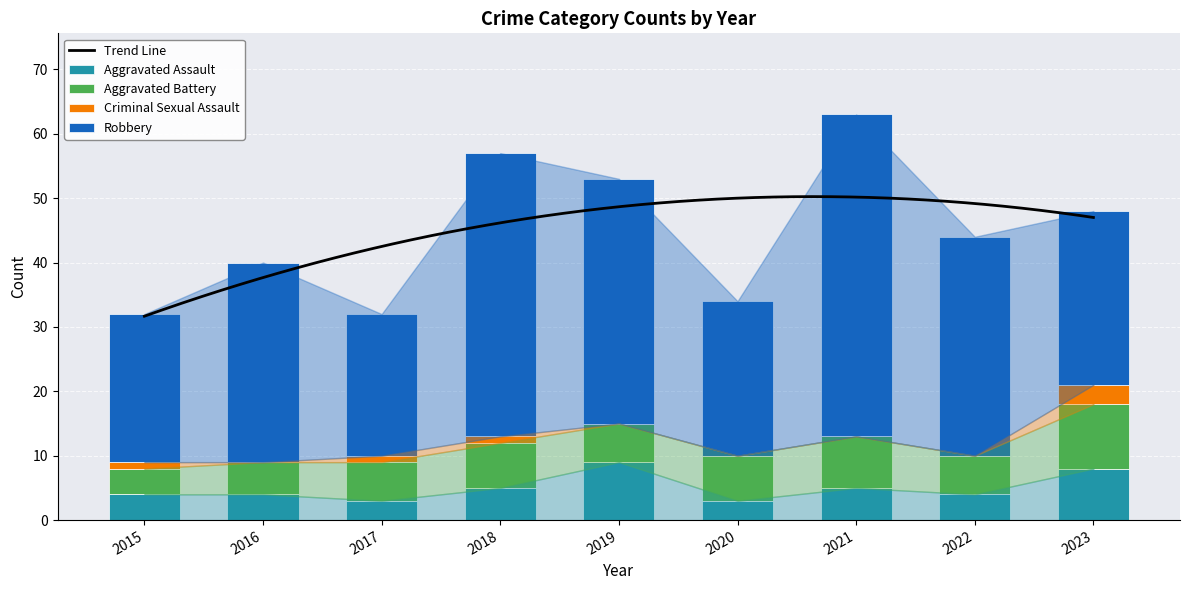

Between 2022 and 2018, which is larger?

2018